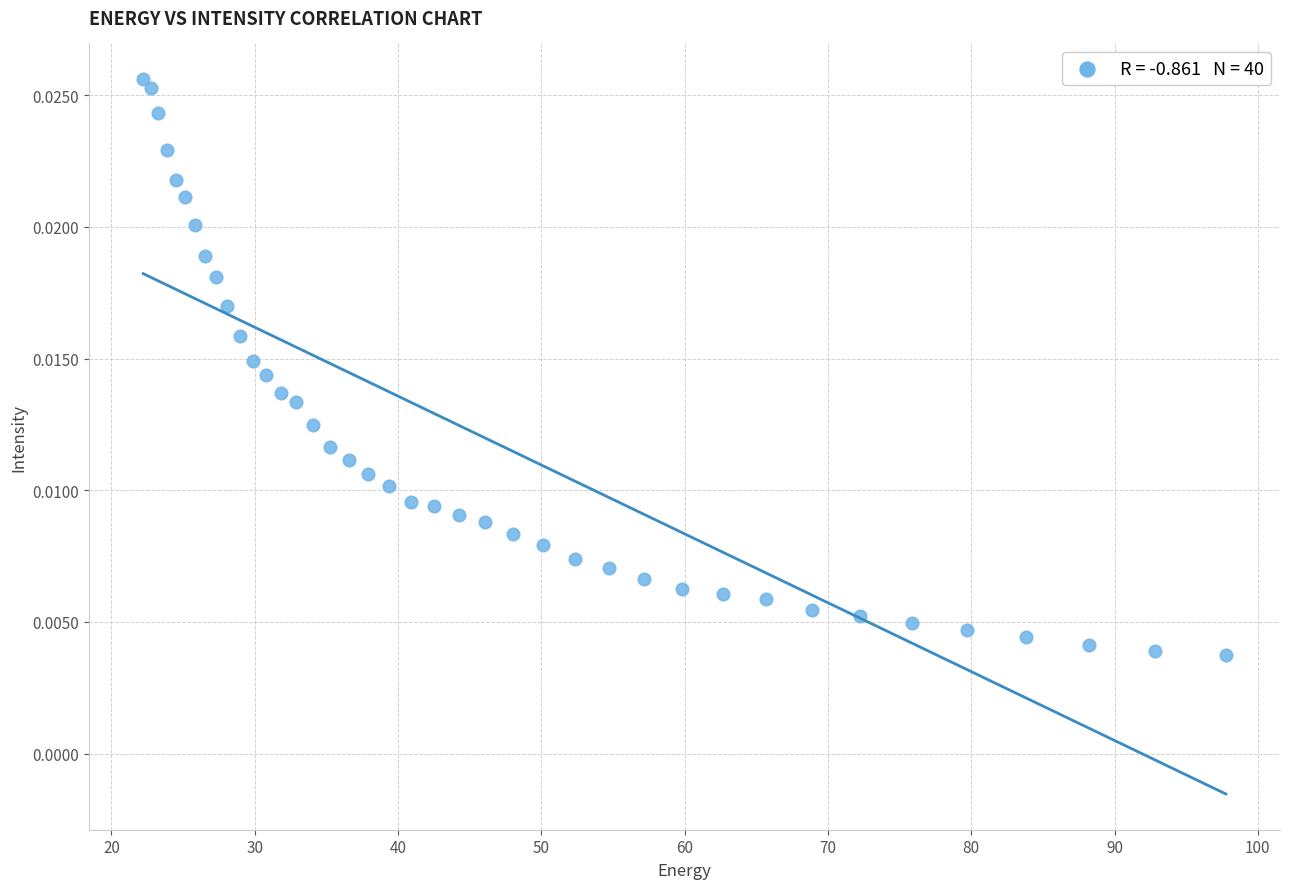

What is the range of X values (max minus min)?

75.6